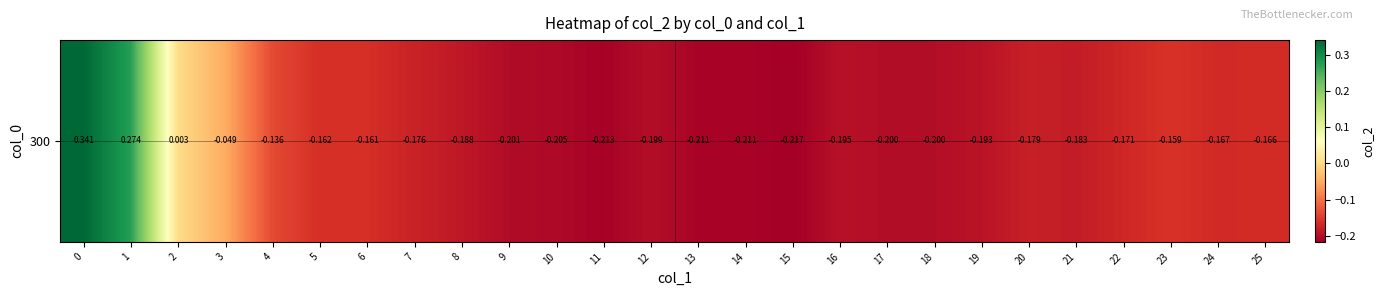

What value does the data have at 11?

-0.2